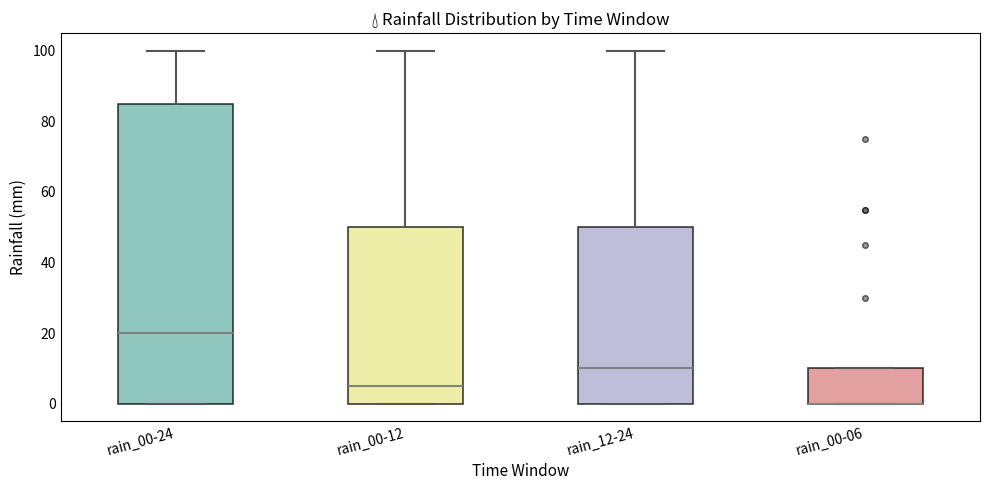

Reading left to right, read every box against the y-axis: the position of its median line, the range the box covers, and the ends of its whiskers. The values are not printed on the chart, so give them approximately, as read against the axis.

rain_00-24: median 20, box 0 to 86, whiskers 0 to 100
rain_00-12: median 6, box 0 to 50, whiskers 0 to 100
rain_12-24: median 10, box 0 to 50, whiskers 0 to 100
rain_00-06: median 0 (drawn on the box's lower edge), box 0 to 10, whiskers 0 to 10